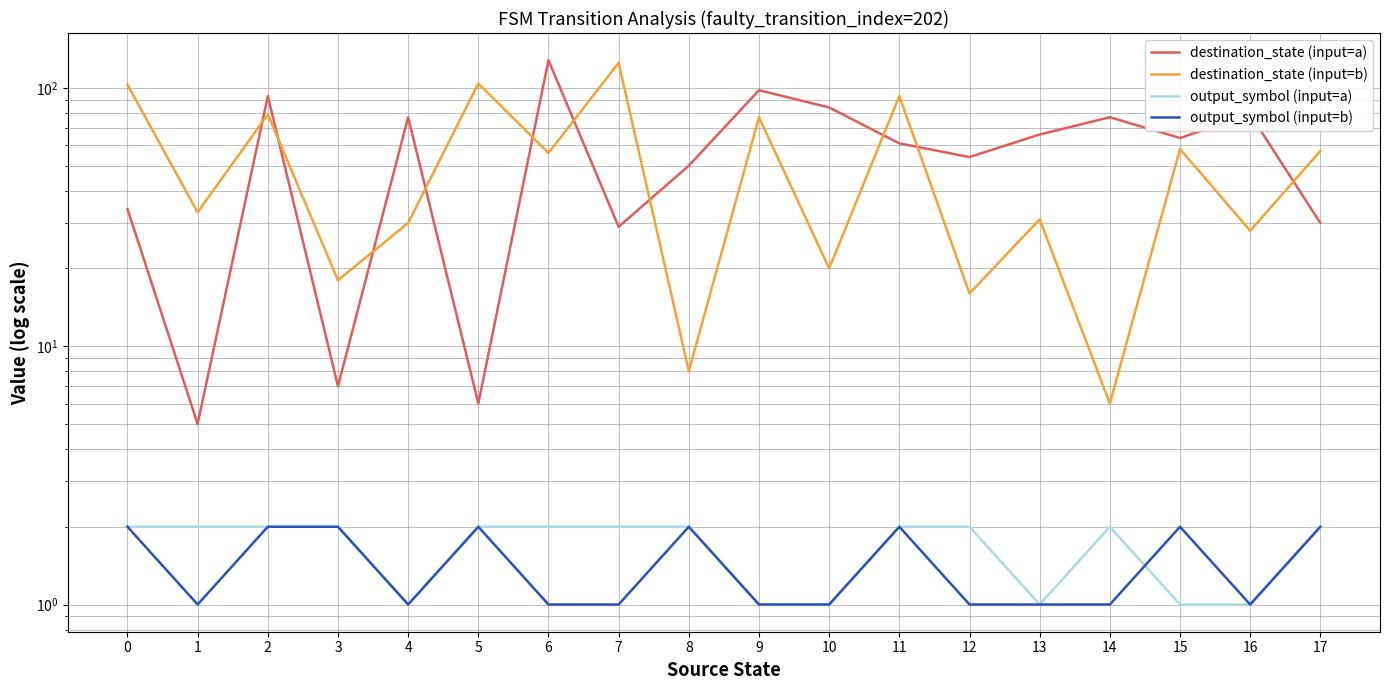

Is it true that output_symbol (input=b) equals 0 at 7?

False